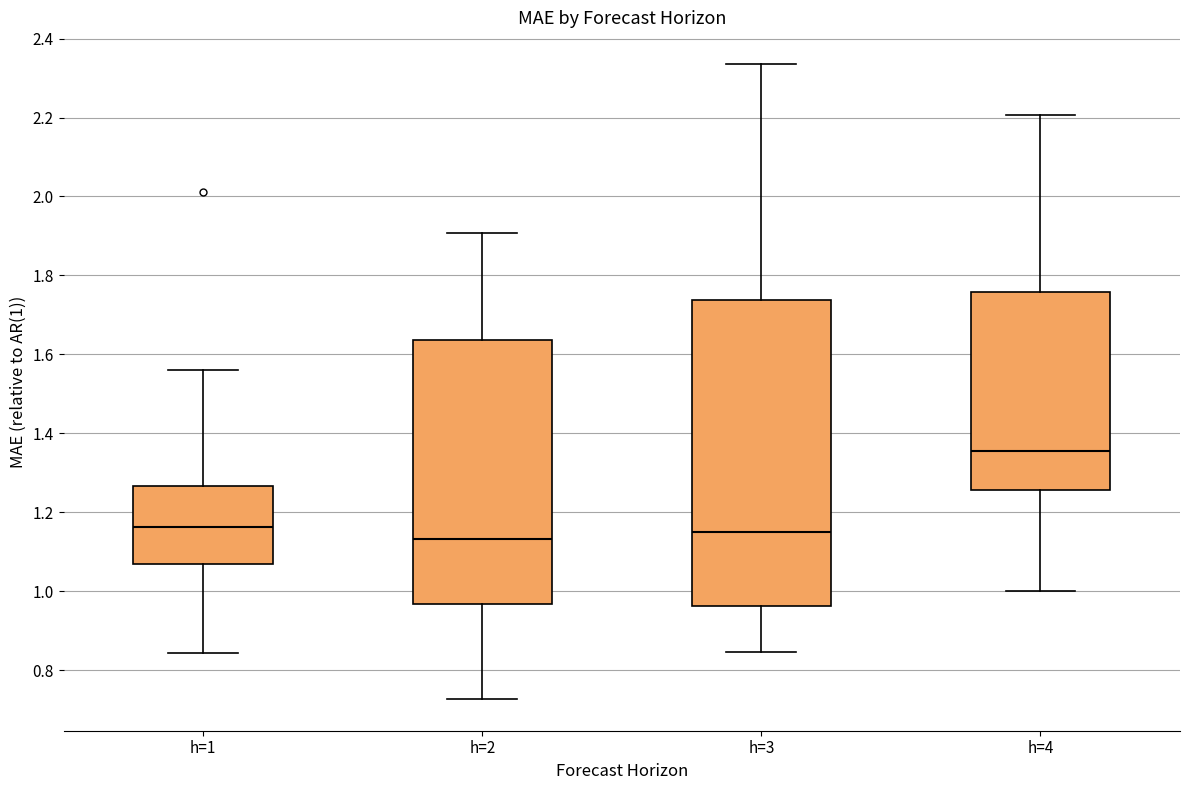

Which box's median line is the highest?

h=4